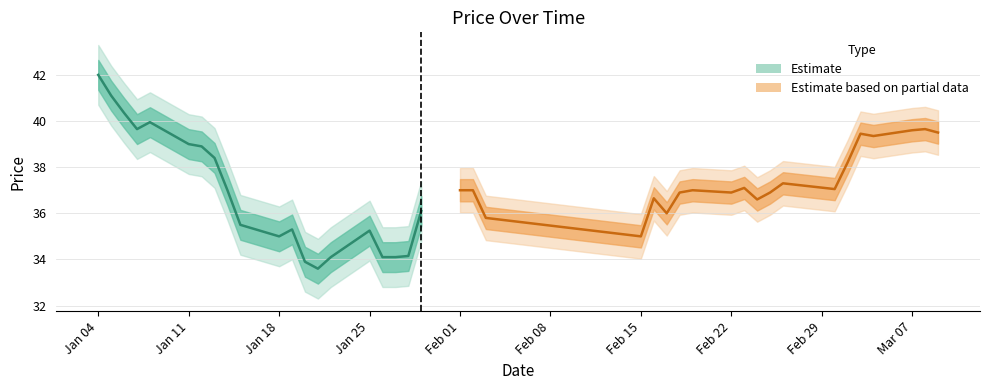

In Estimate based on partial data, how many points are higher than both neighbors (excluding endpoints)?

6